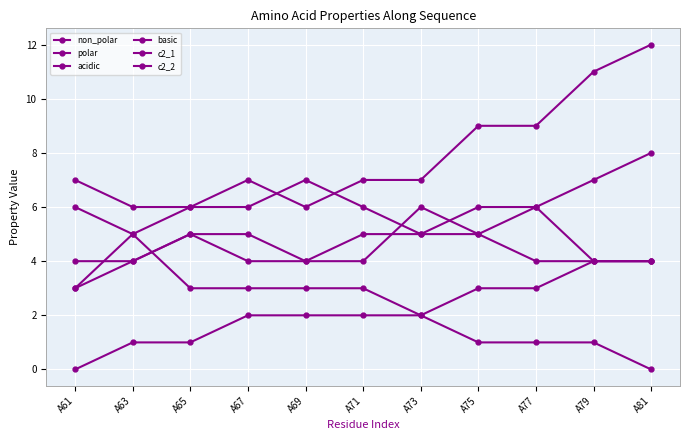

Count the number of categories in the chart.

11